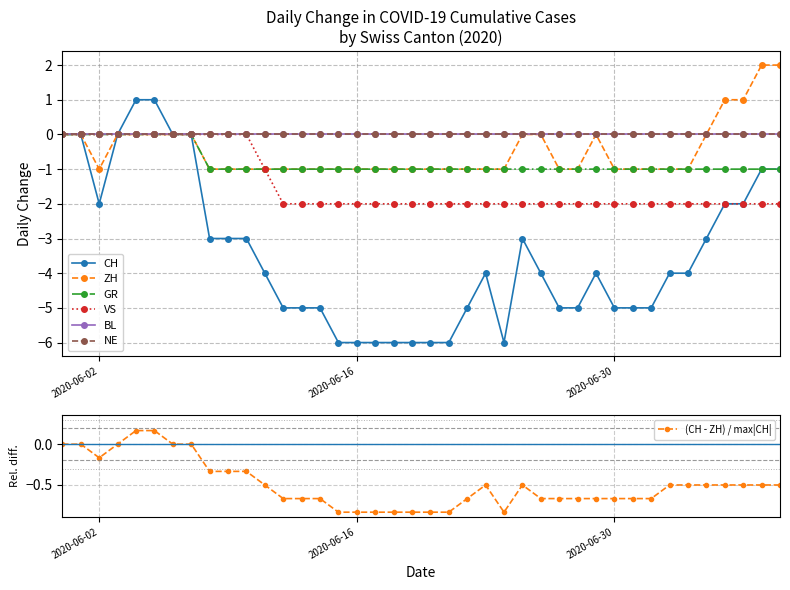

Which has a higher value, 2020-06-30 or 2020-06-21?

2020-06-30